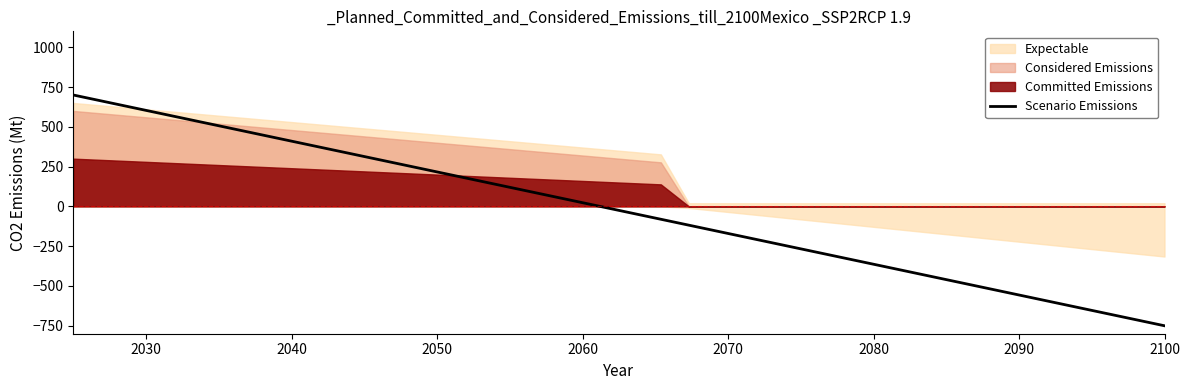

What is the maximum value for Scenario Emissions?

700.0